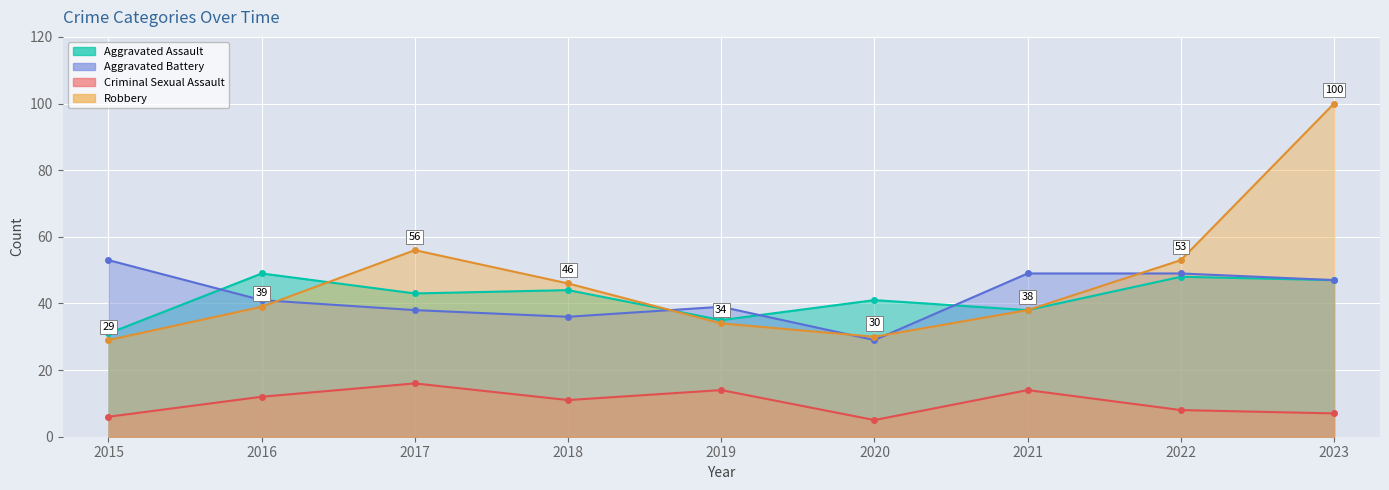

The Criminal Sexual Assault series shows 12 at 2022. True or false?

False